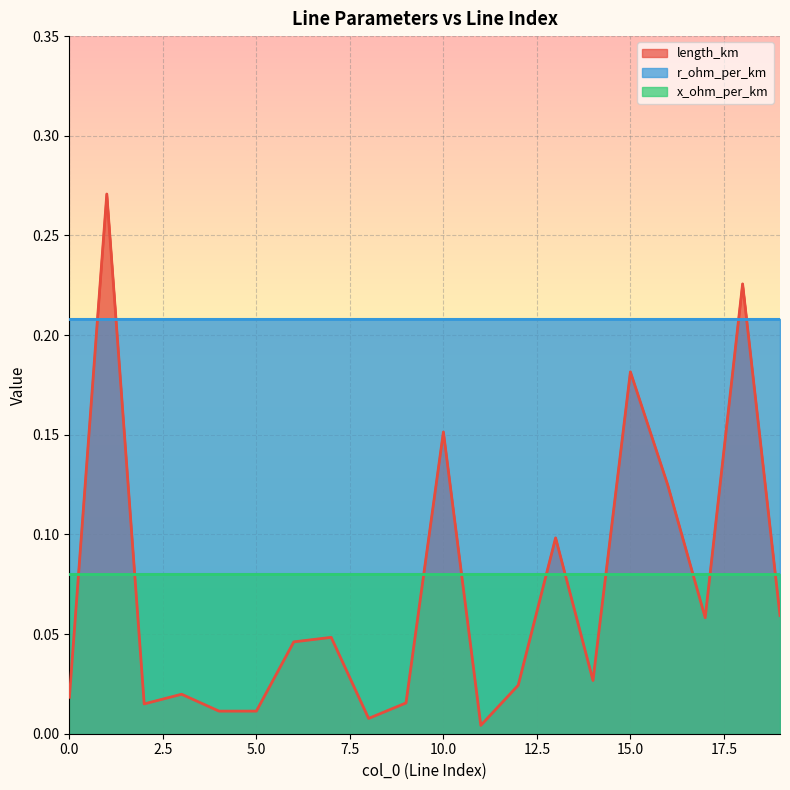

Rank the categories by length_km value from highest to lowest.

1, 18, 15, 10, 16, 13, 19, 17, 7, 6, 14, 12, 3, 0, 9, 2, 5, 4, 8, 11